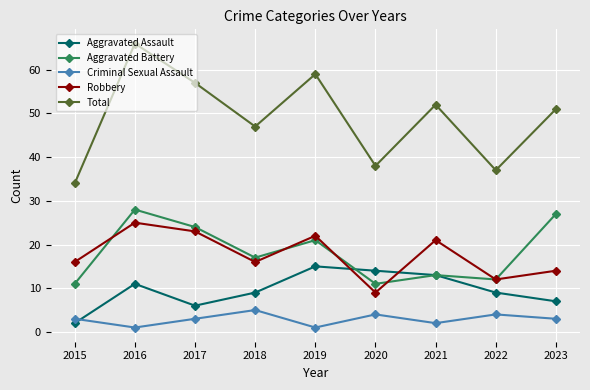

How many distinct data groups are displayed?

5